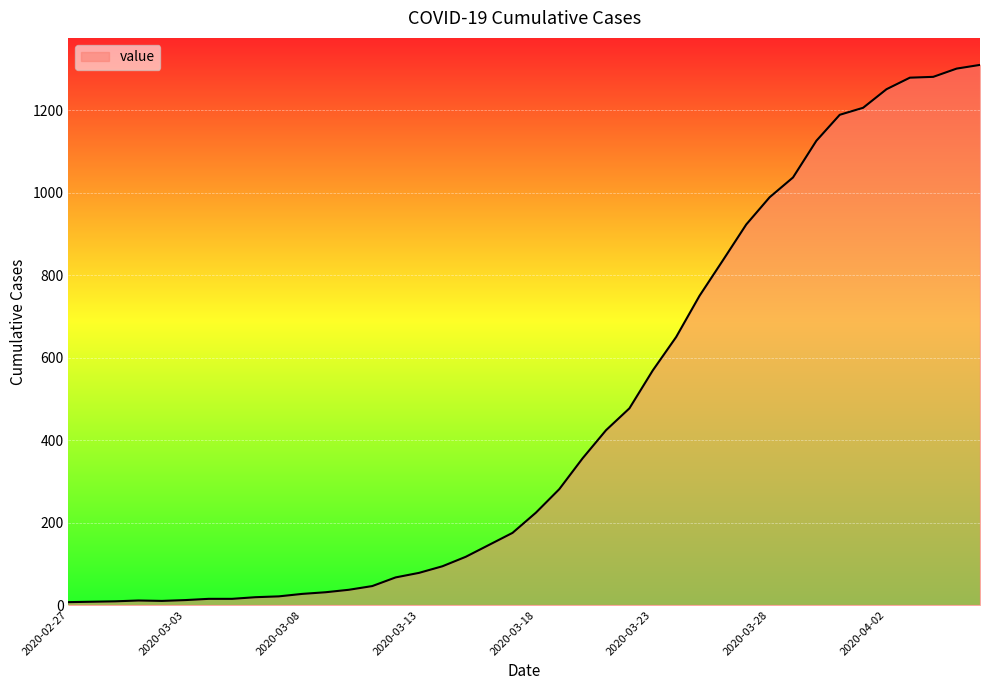

What is the maximum value shown in the chart?

1310